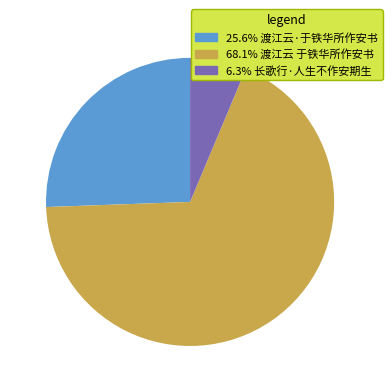

To the nearest percent, what is the average slice percentage?

33%